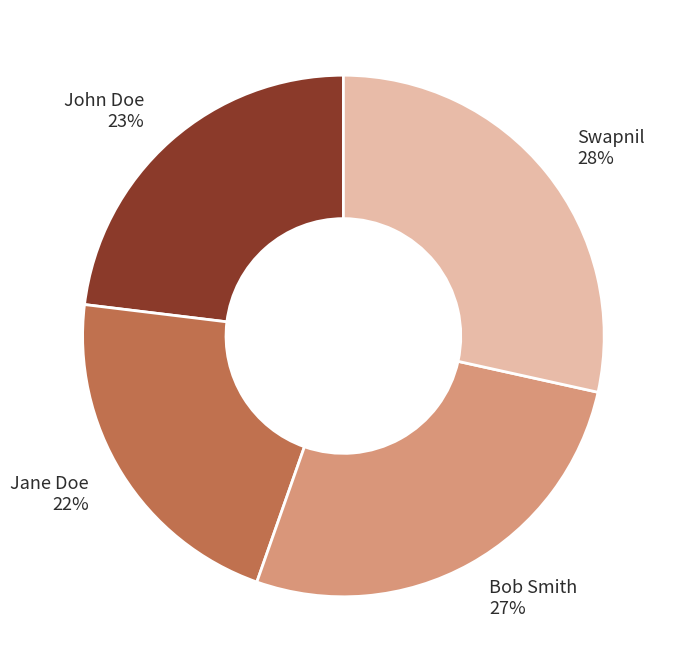

Approximately how many times larger is the value at John Doe compared to Bob Smith?

0.9